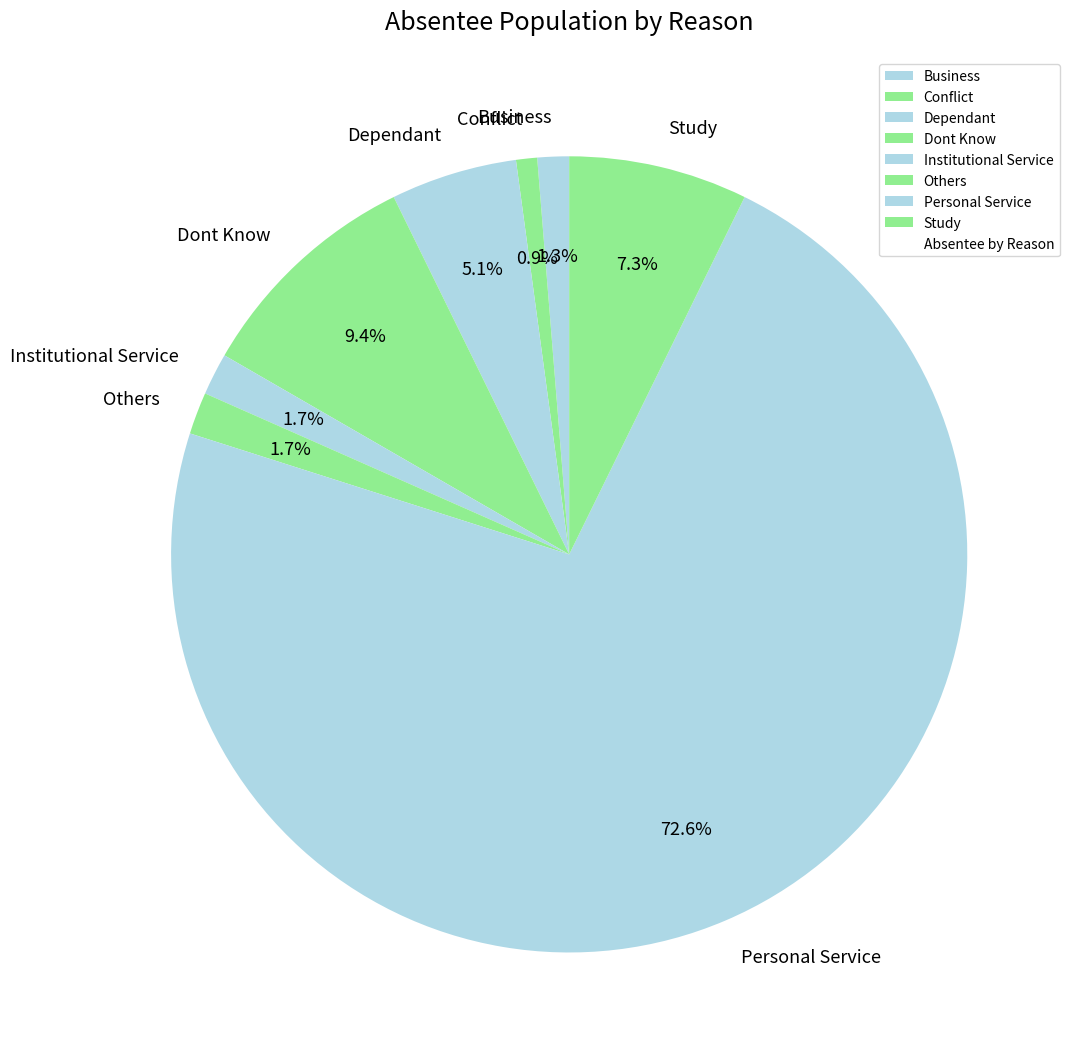

Is there a majority slice in this chart?

Yes